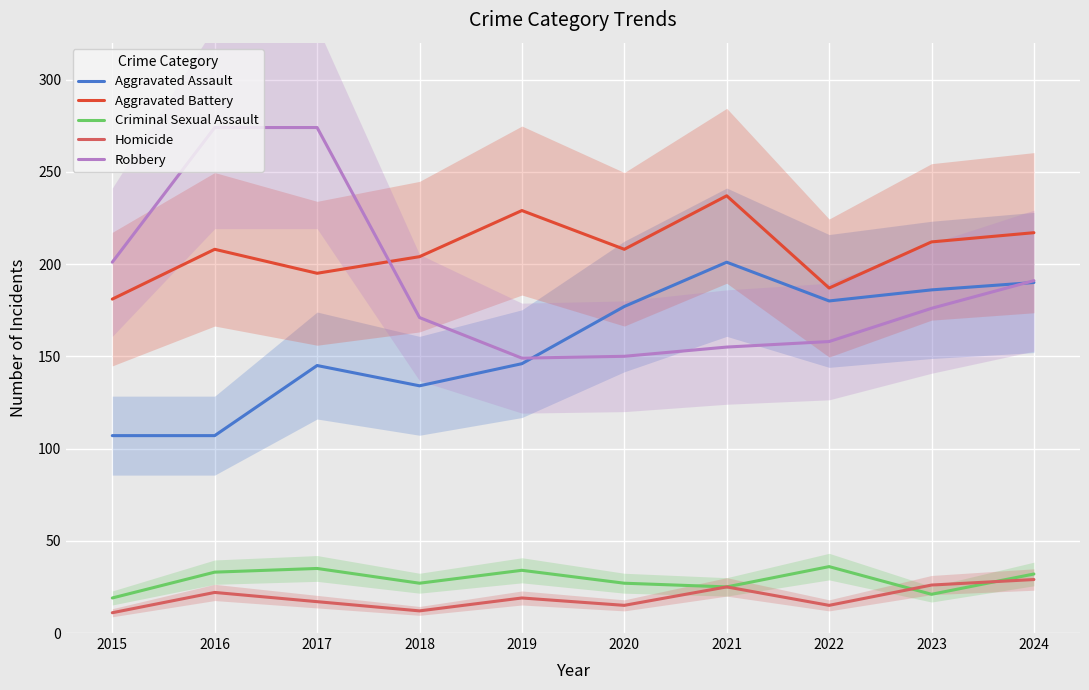

How many data points in Homicide are less than 19?

5